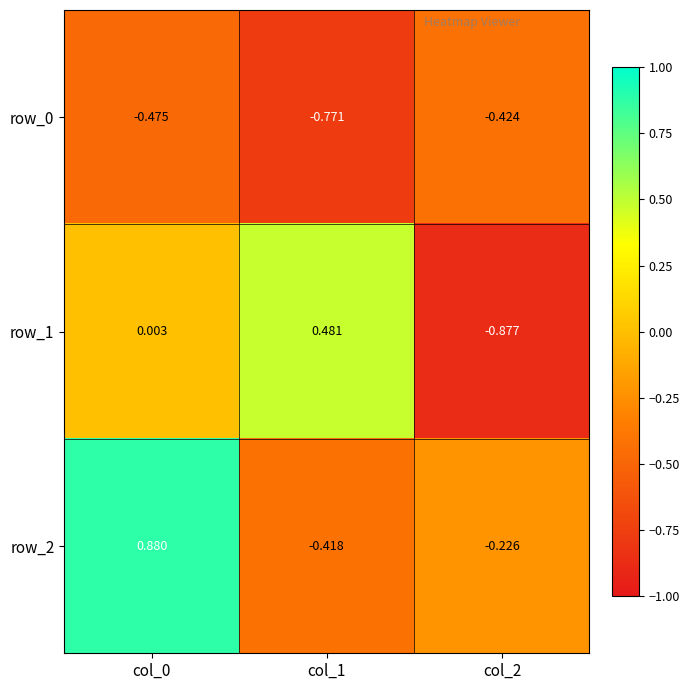

Is the value of row_1 at col_2 greater than the value of row_2 at col_1?

No